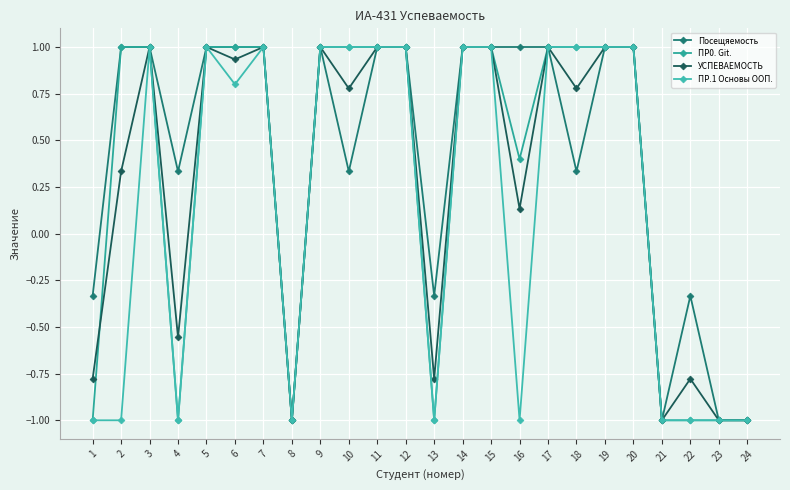

Count the number of data series in this chart.

4